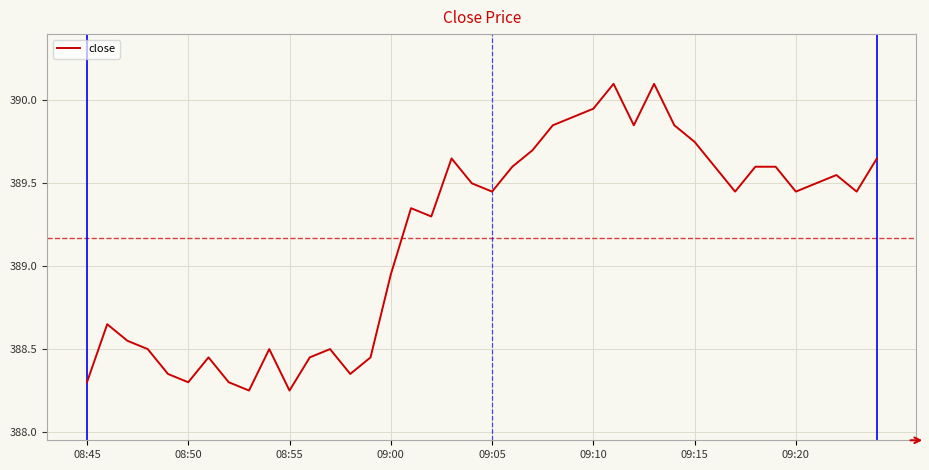

What is the maximum value shown in the chart?

390.1